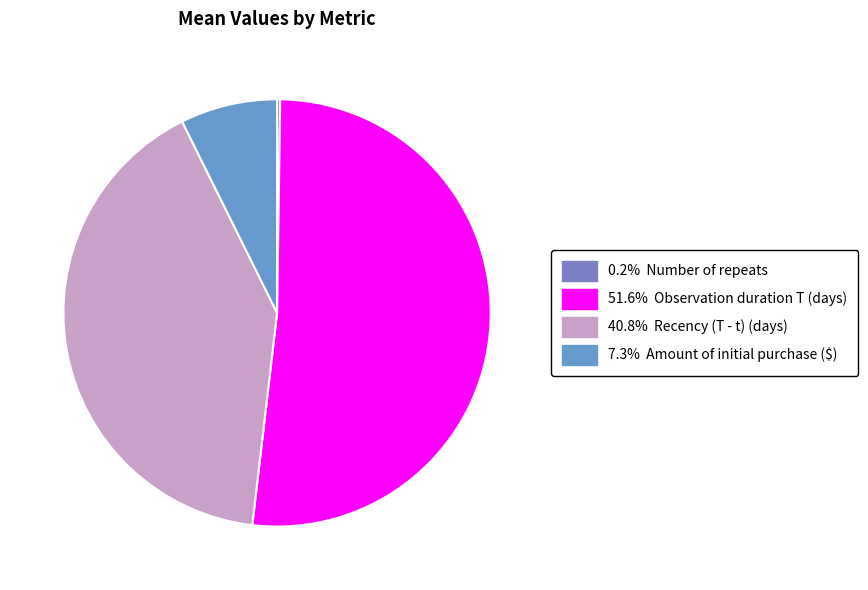

Which slice is the largest?

Observation duration T (days)